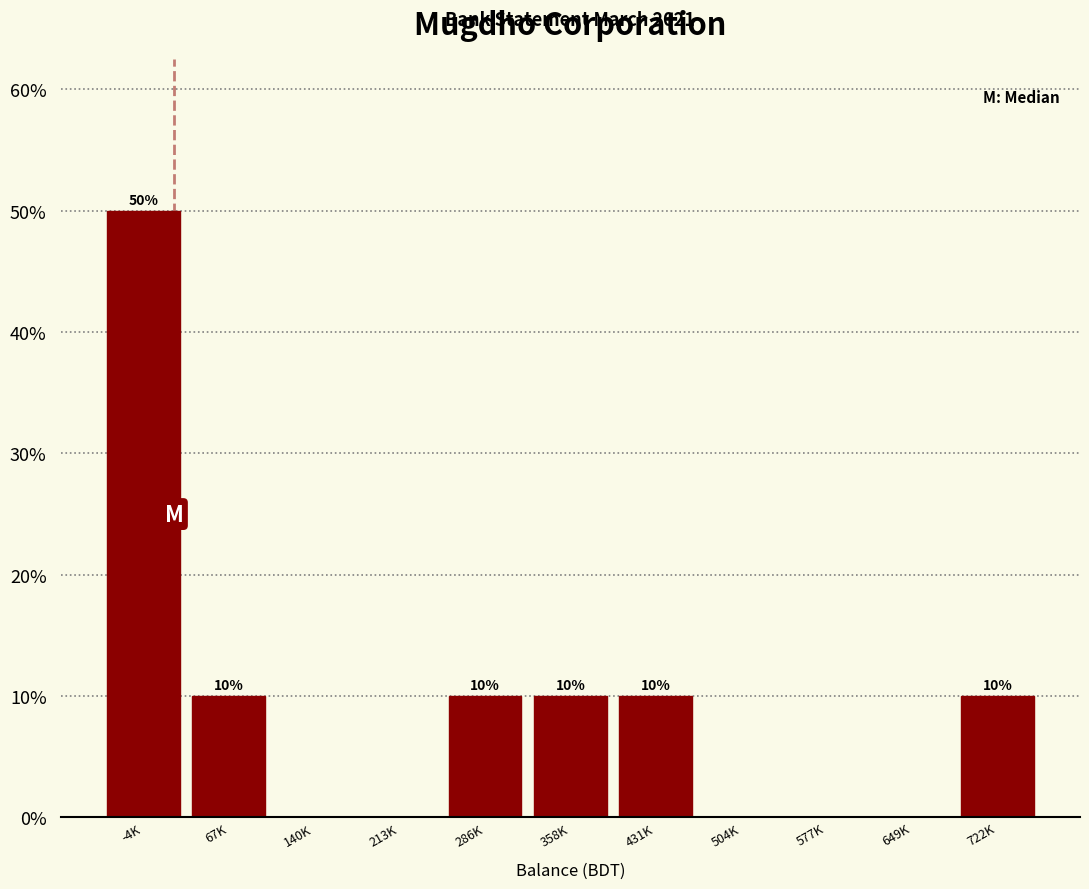

Reading left to right, list all the values displayed in this chart.

-4K=50	67K=10	140K=0	213K=0	286K=10	358K=10	431K=10	504K=0	577K=0	649K=0	722K=10